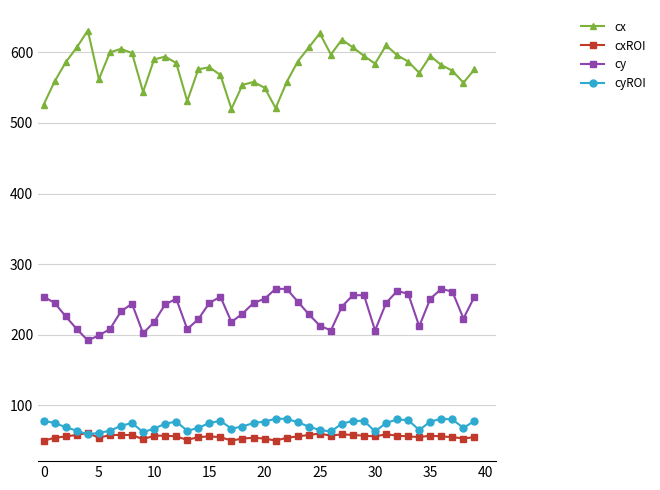

True or false: cyROI has more than 0 interior local peaks.

True